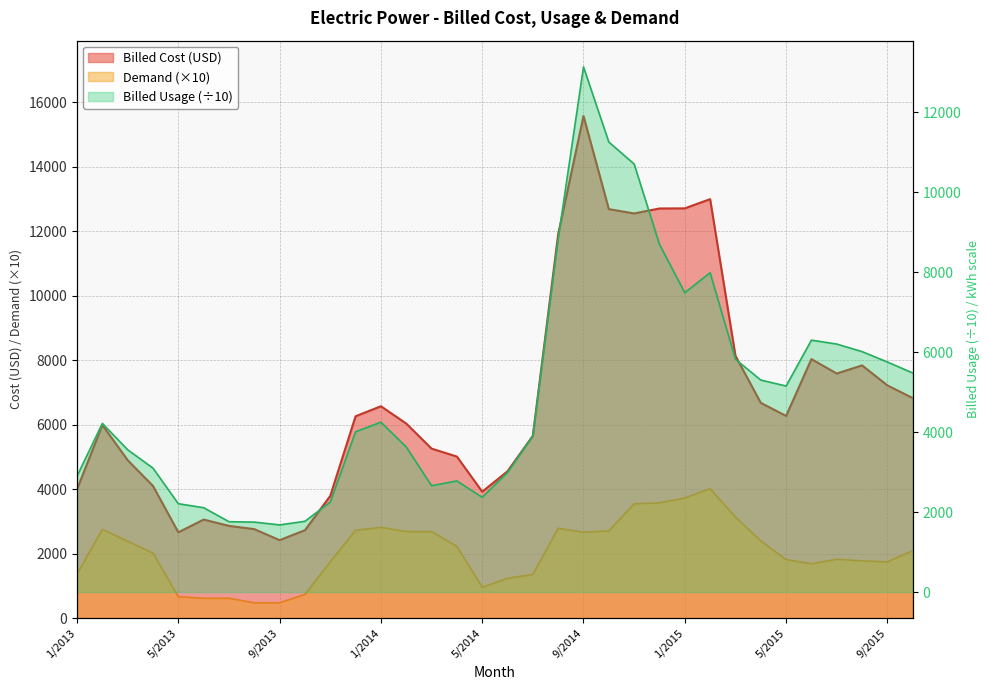

Where is the first local maximum for Demand?

2/2013